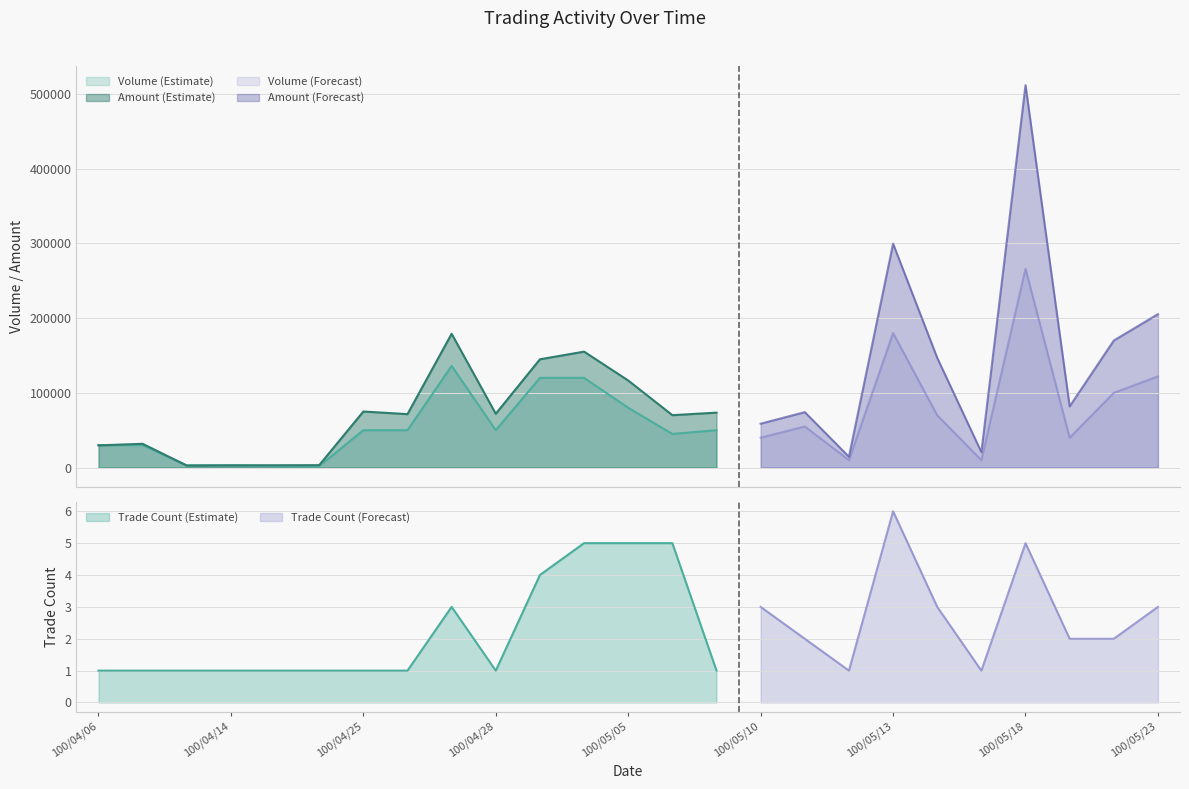

What is the total value across all series at 100/04/27?

315000